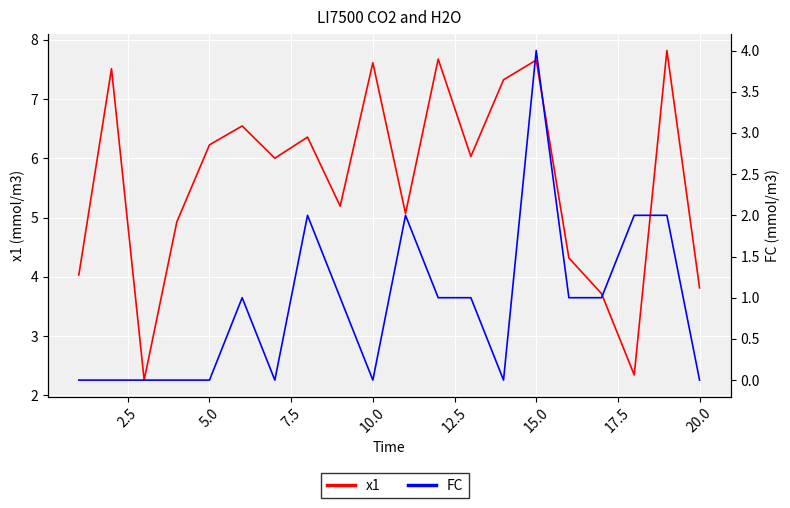

What is the highest value of the FC series?

4.0